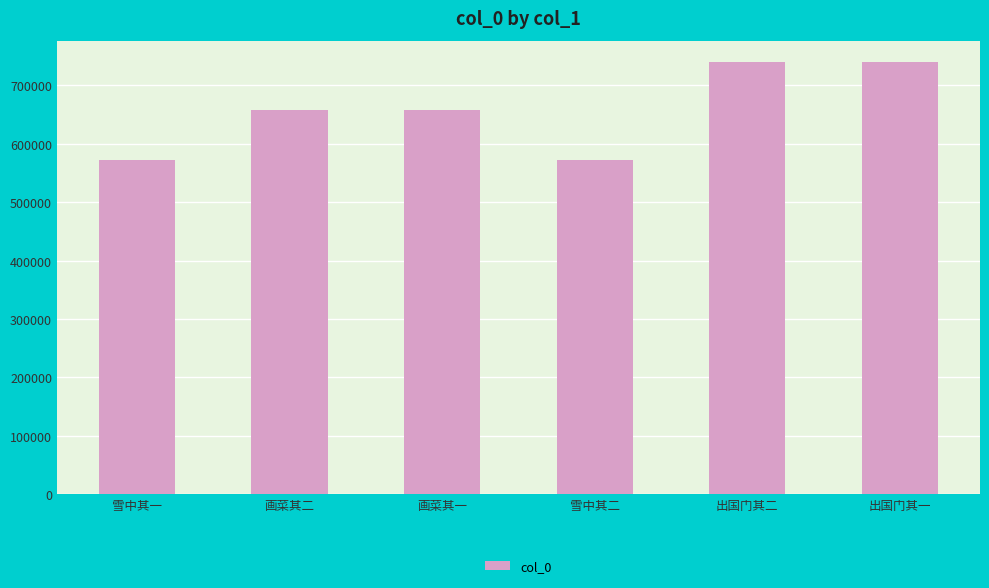

The chart shows a value of 1014513 at 出国门其二. True or false?

False